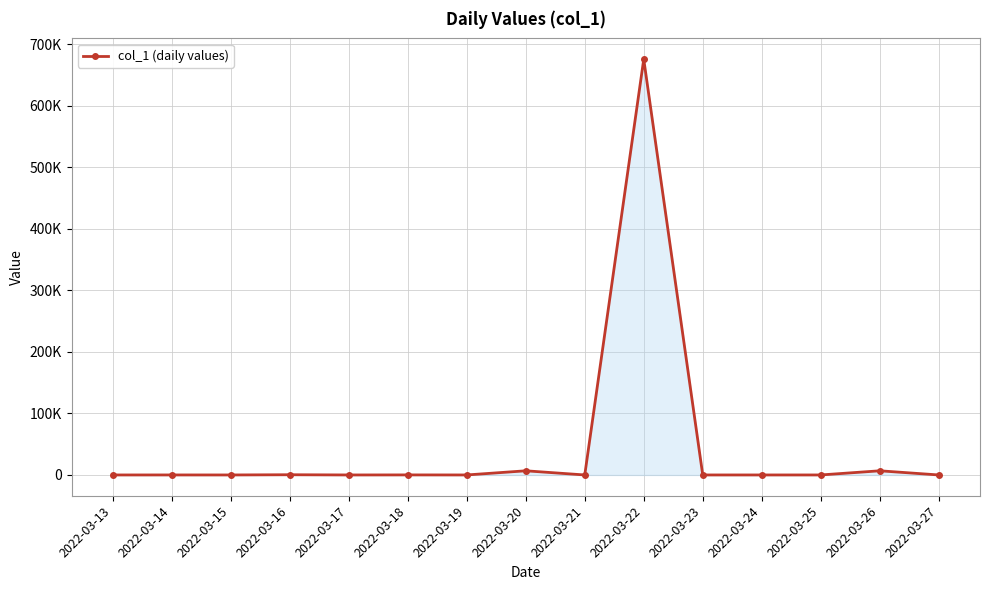

Does the chart have visible grid lines?

Yes